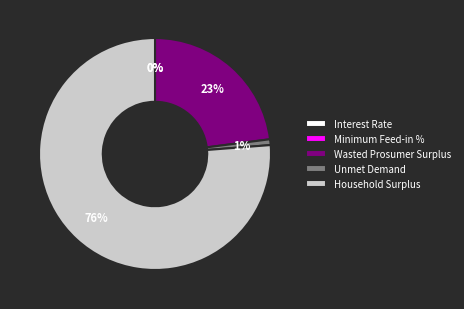

The Household Surplus slice represents 76% of the pie. True or false?

True